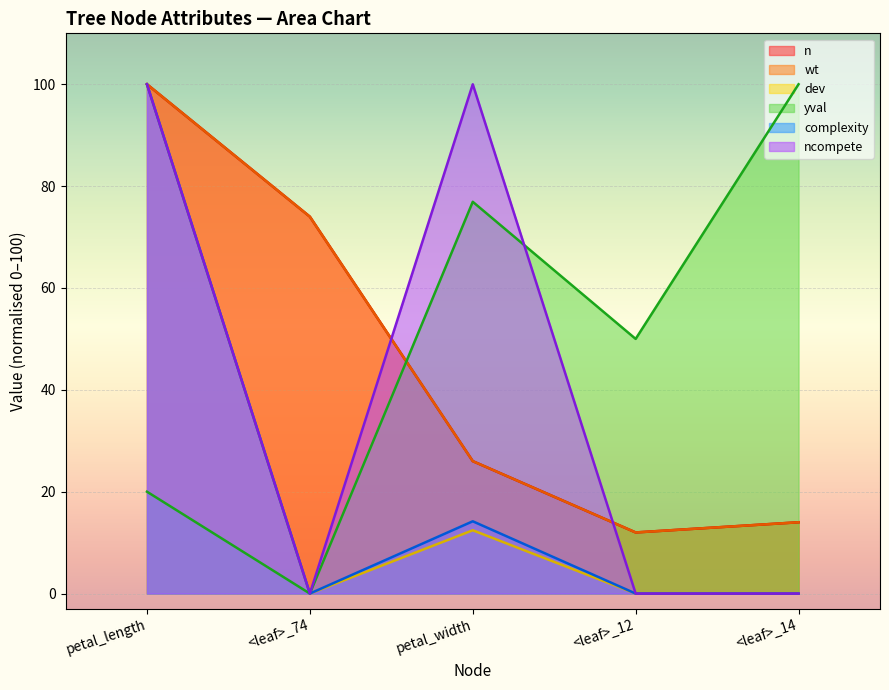

Count the number of data series in this chart.

6